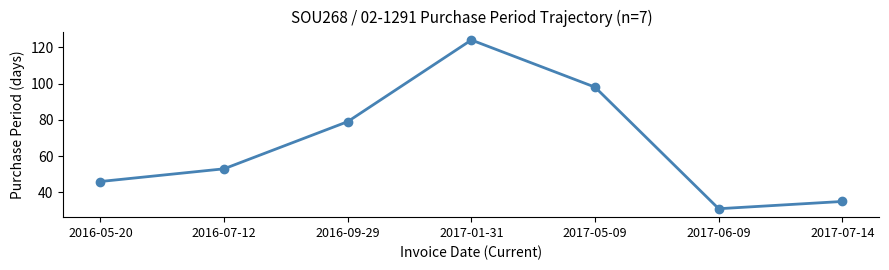

Reading left to right, what are all the values shown in this chart?

46	53	79	124	98	31	35